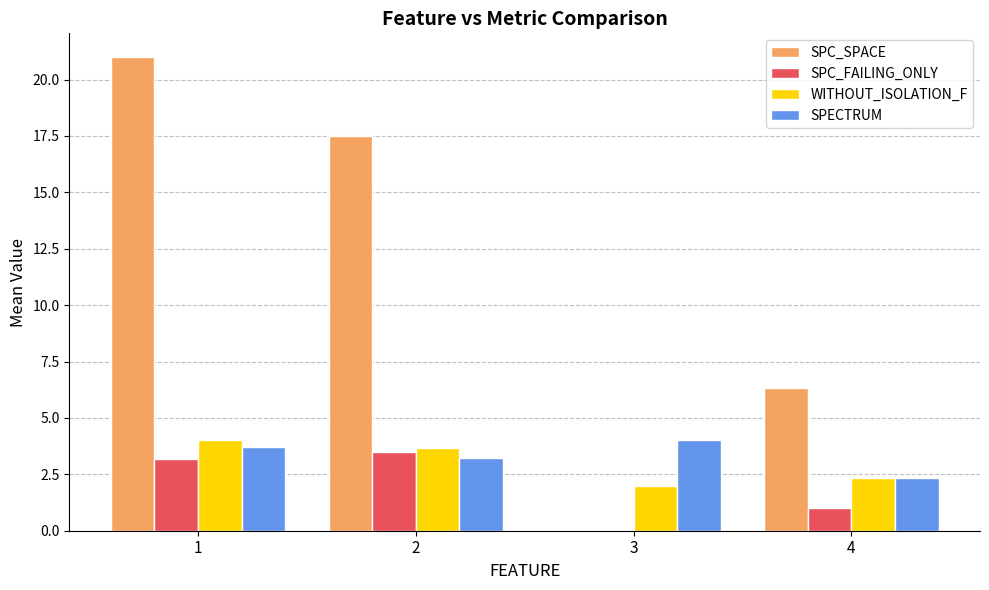

Rank the series by their maximum value, from lowest to highest.

SPC_FAILING_ONLY, WITHOUT_ISOLATION_F, SPECTRUM, SPC_SPACE